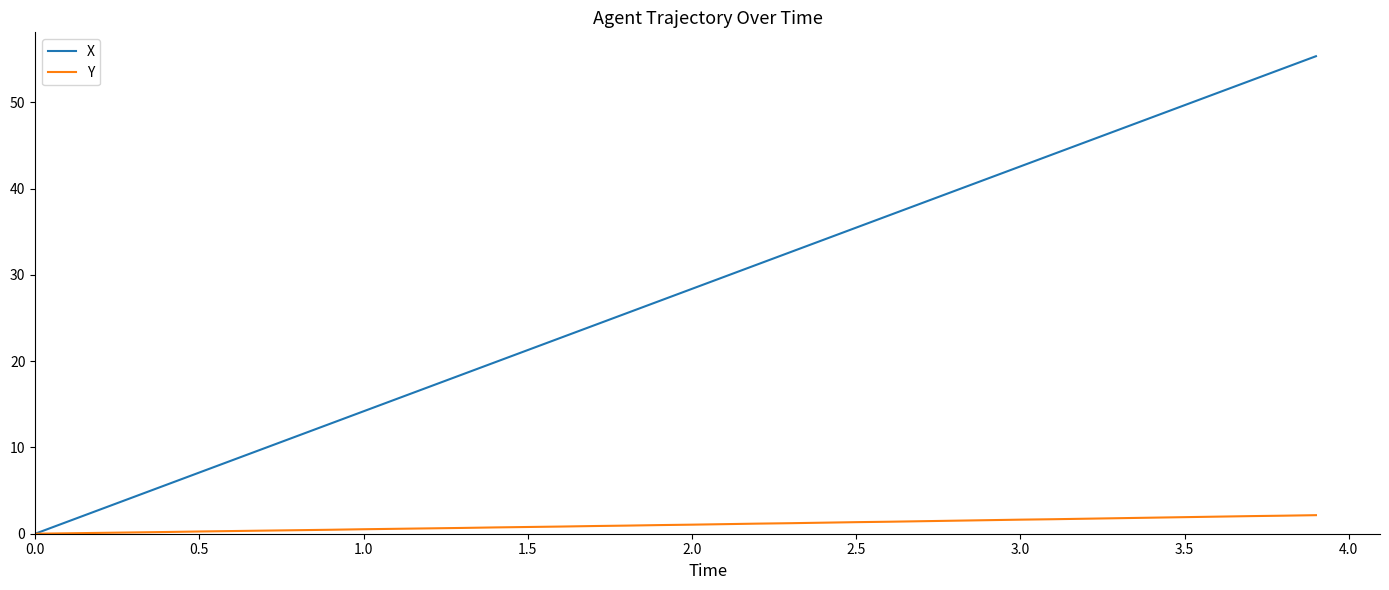

Rank the series by their average value, from lowest to highest.

Y, X